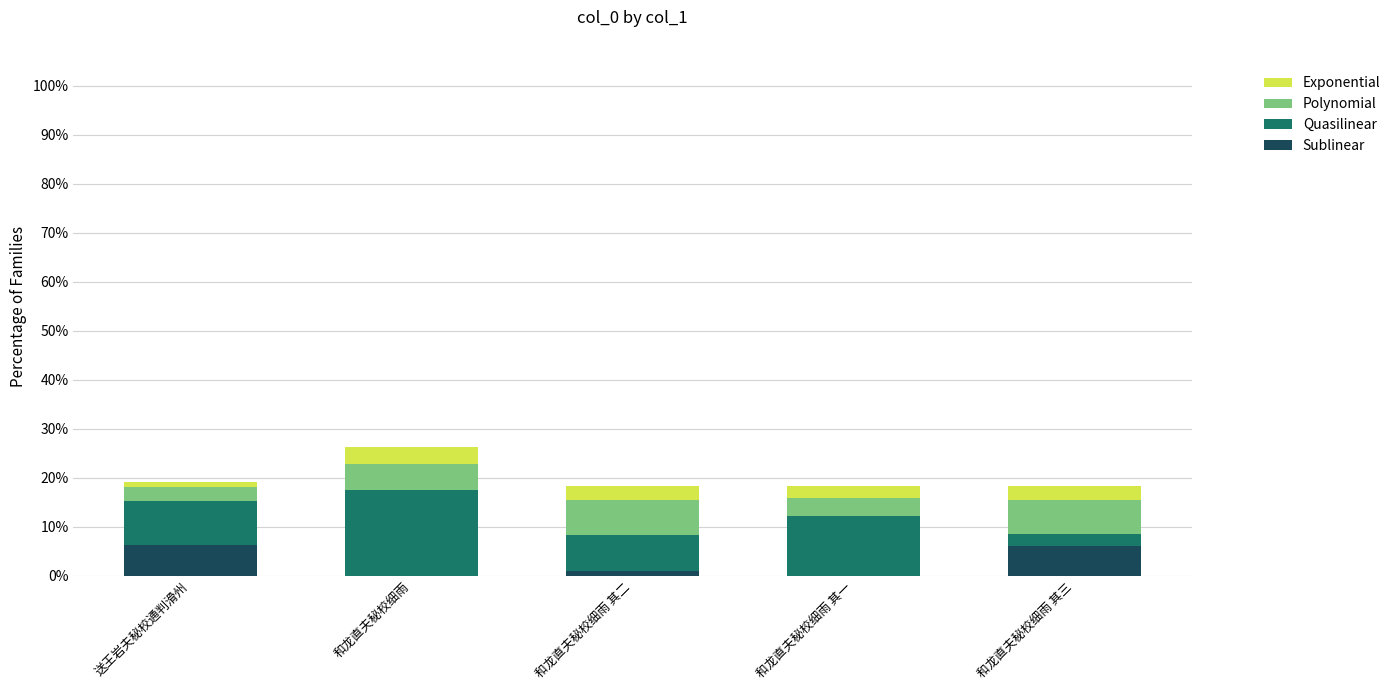

What is the total value across all series at 和龙直夫秘校细雨 其三?

18.3